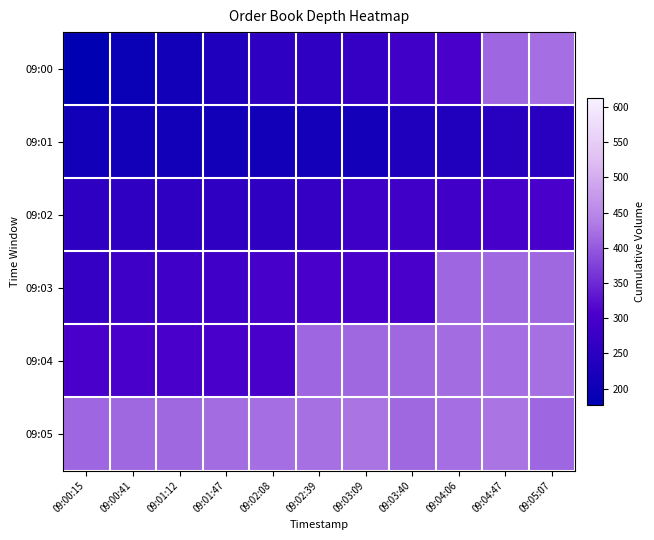

Reading right to left, extract all data points from this chart.

09:00: 09:05:07=421	09:04:47=413	09:04:06=303	09:03:40=288	09:03:09=271	09:02:39=261	09:02:08=257	09:01:47=231	09:01:12=208	09:00:41=195	09:00:15=177
09:01: 09:05:07=251	09:04:47=247	09:04:06=233	09:03:40=231	09:03:09=211	09:02:39=210	09:02:08=208	09:01:47=208	09:01:12=208	09:00:41=207	09:00:15=207
09:02: 09:05:07=303	09:04:47=299	09:04:06=288	09:03:40=288	09:03:09=284	09:02:39=271	09:02:08=261	09:01:47=261	09:01:12=261	09:00:41=260	09:00:15=257
09:03: 09:05:07=415	09:04:47=414	09:04:06=413	09:03:40=303	09:03:09=303	09:02:39=303	09:02:08=299	09:01:47=288	09:01:12=288	09:00:41=284	09:00:15=271
09:04: 09:05:07=423	09:04:47=421	09:04:06=420	09:03:40=415	09:03:09=414	09:02:39=413	09:02:08=303	09:01:47=303	09:01:12=303	09:00:41=303	09:00:15=303
09:05: 09:05:07=413	09:04:47=428	09:04:06=421	09:03:40=415	09:03:09=428	09:02:39=423	09:02:08=421	09:01:47=420	09:01:12=415	09:00:41=414	09:00:15=413